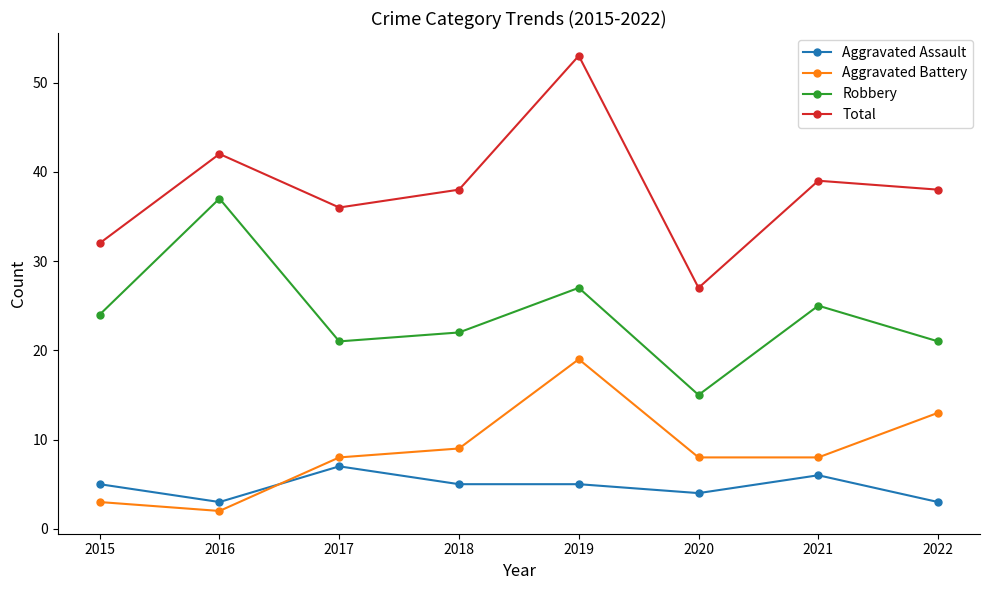

At 2022, list the series in order from largest to smallest.

Total, Robbery, Aggravated Battery, Aggravated Assault